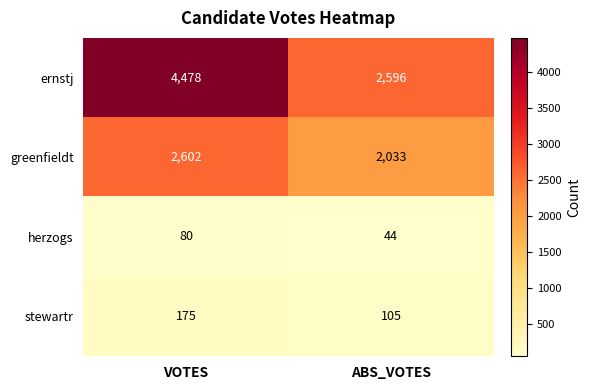

Which series has the widest spread of values?

ernstj